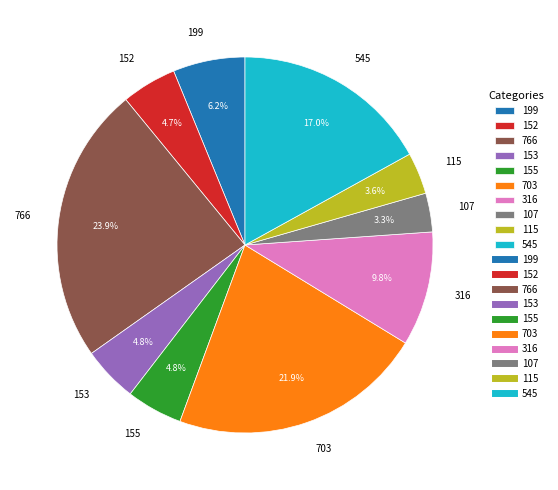

What is the largest slice in the pie chart?

766